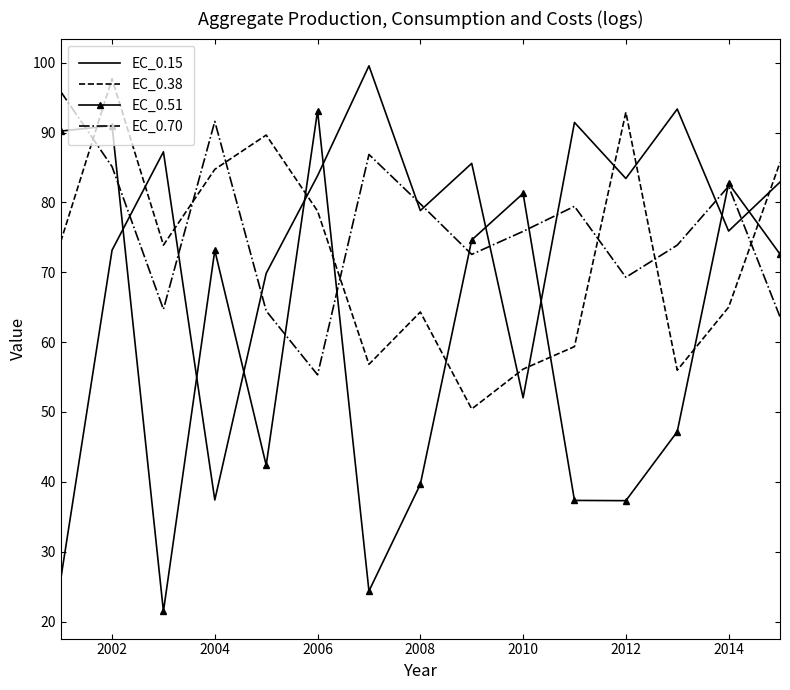

Which series has the largest range (max minus min)?

EC_0.15